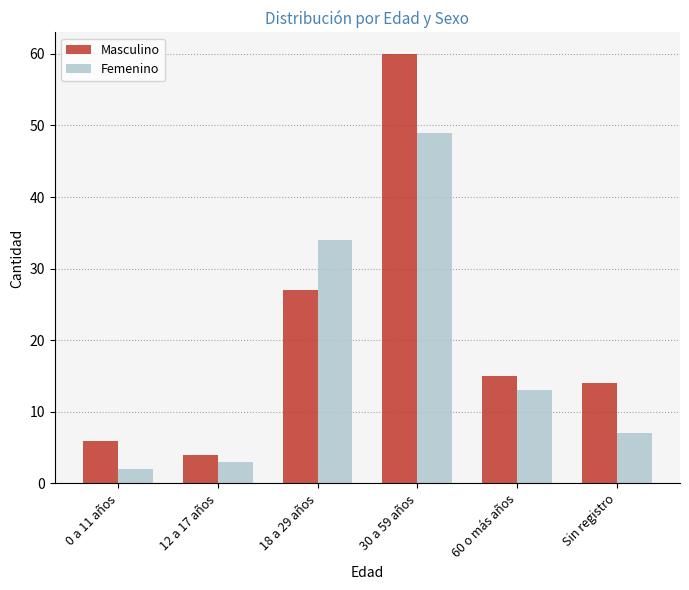

The value of Masculino at 60 o más años is 10. True or false?

False